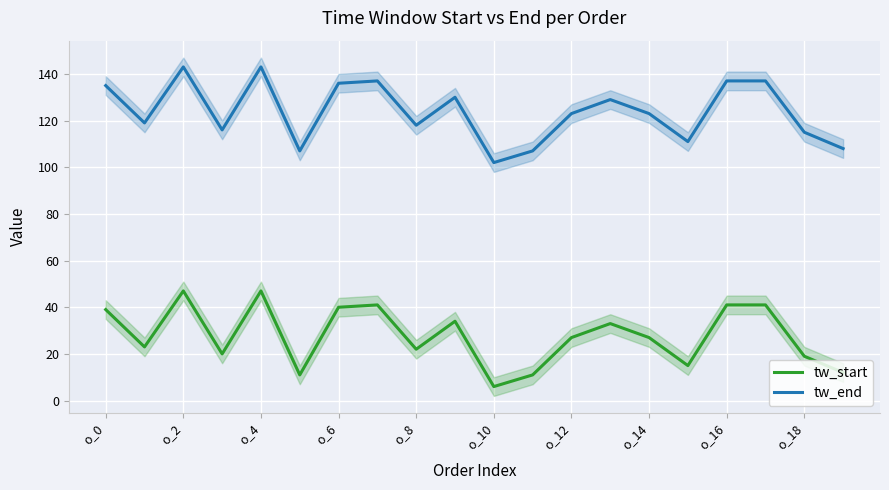

What is the greatest value displayed?

143